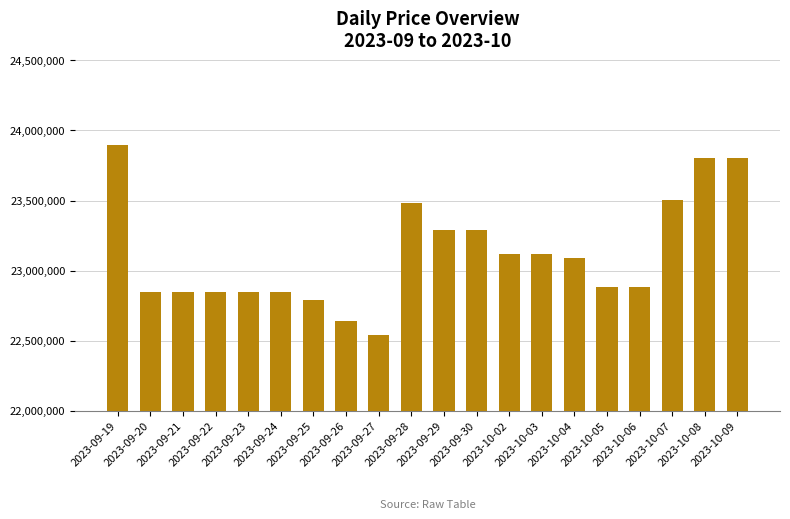

What is the label of the 15th bar from the left?

2023-10-04